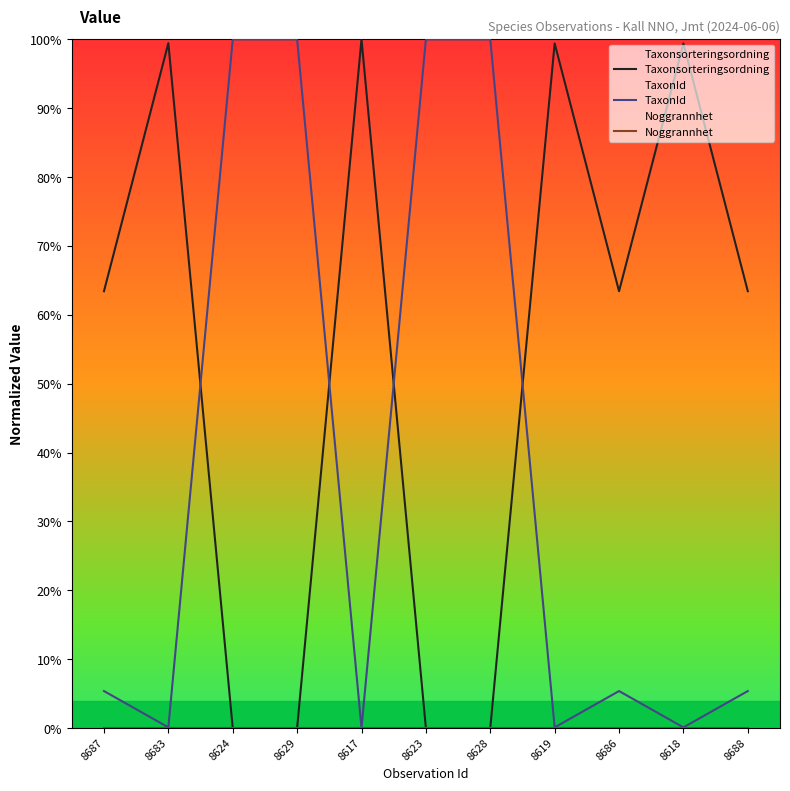

How many positive values does the Taxonsorteringsordning series have?

7